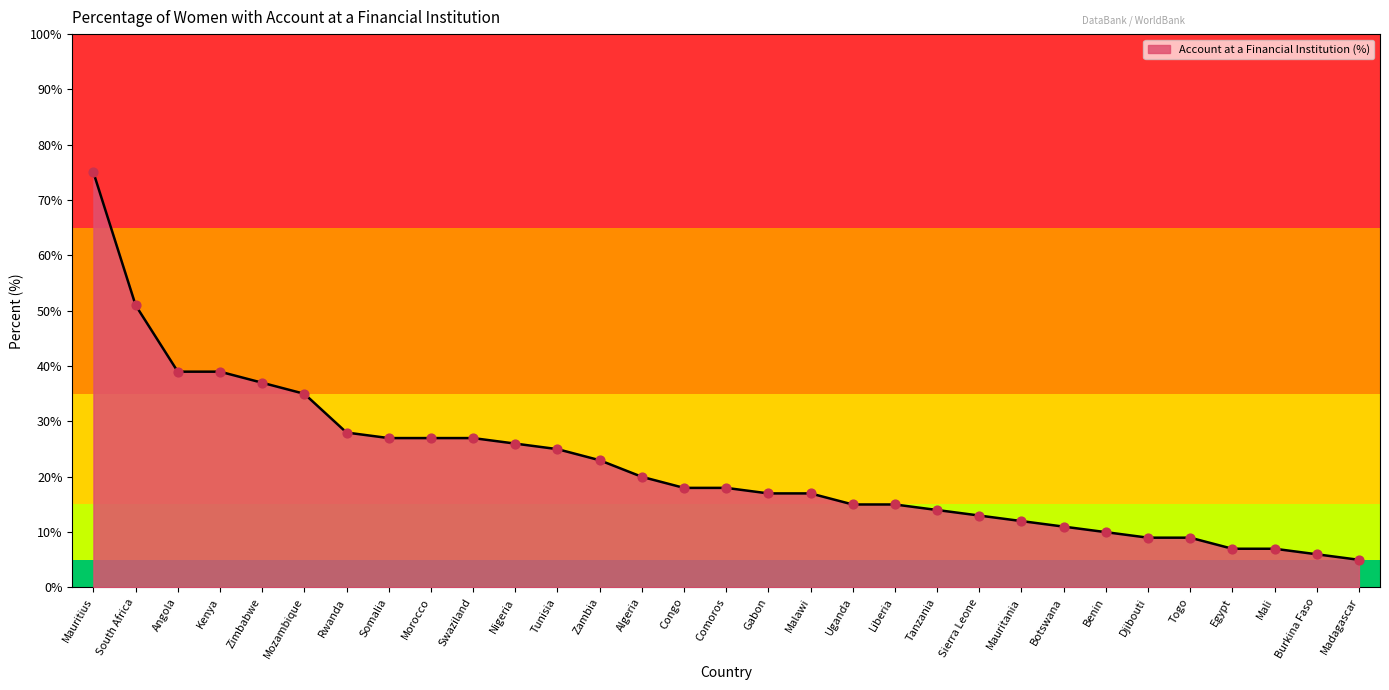

What is the change in value from Swaziland to Mali?

-20